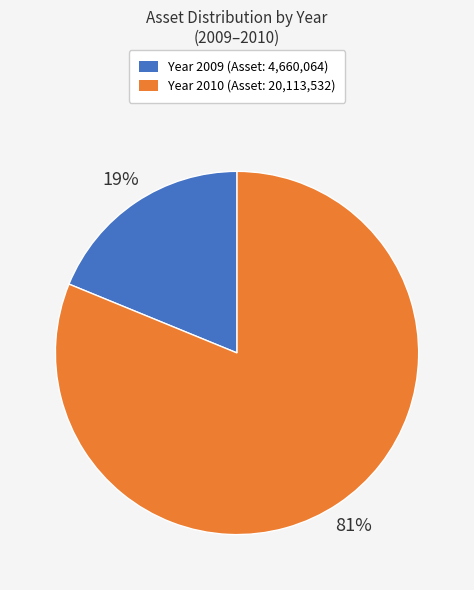

To the nearest percent, what is the average slice percentage?

50%